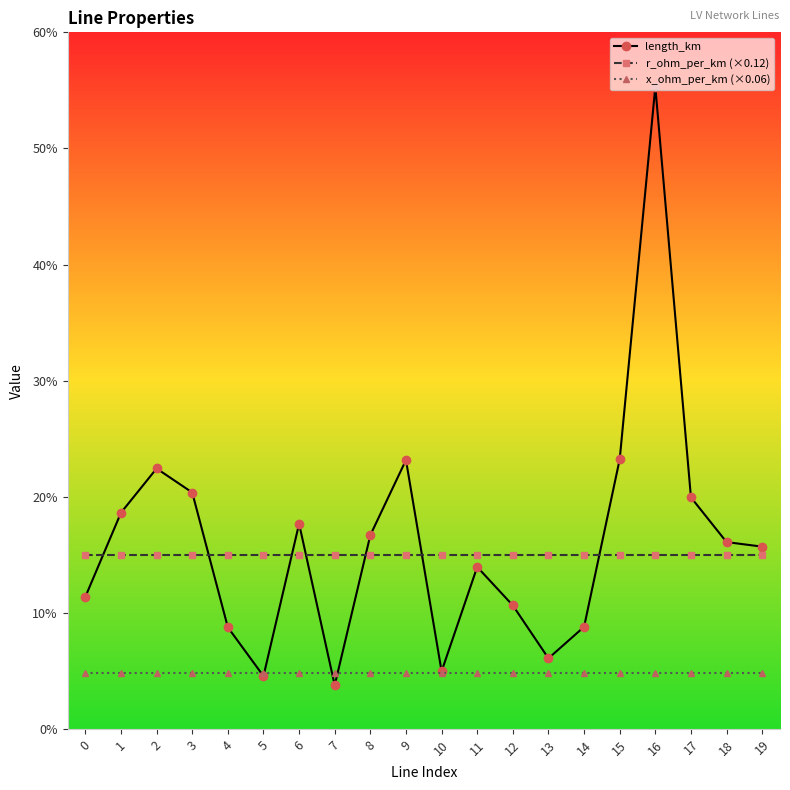

Does the chart have visible grid lines?

No